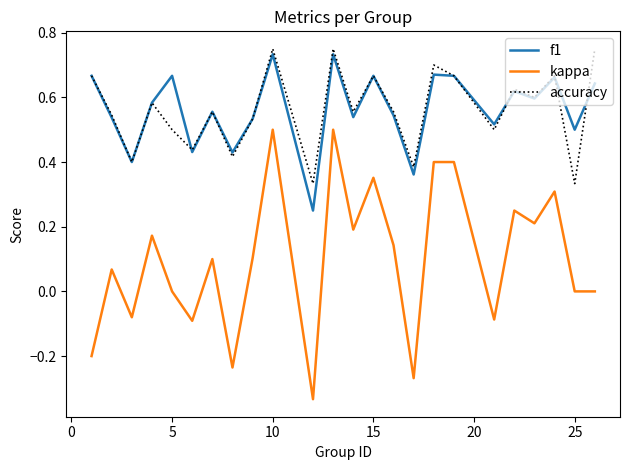

Which series has the widest spread of values?

kappa